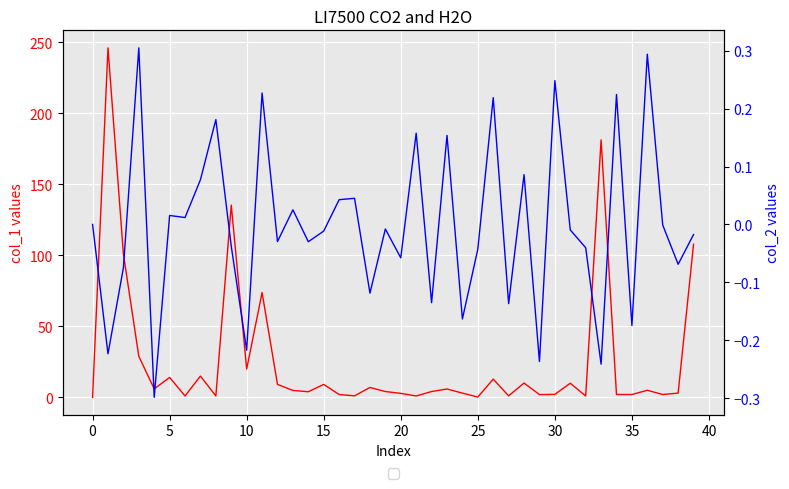

How many lines are shown in the chart?

2